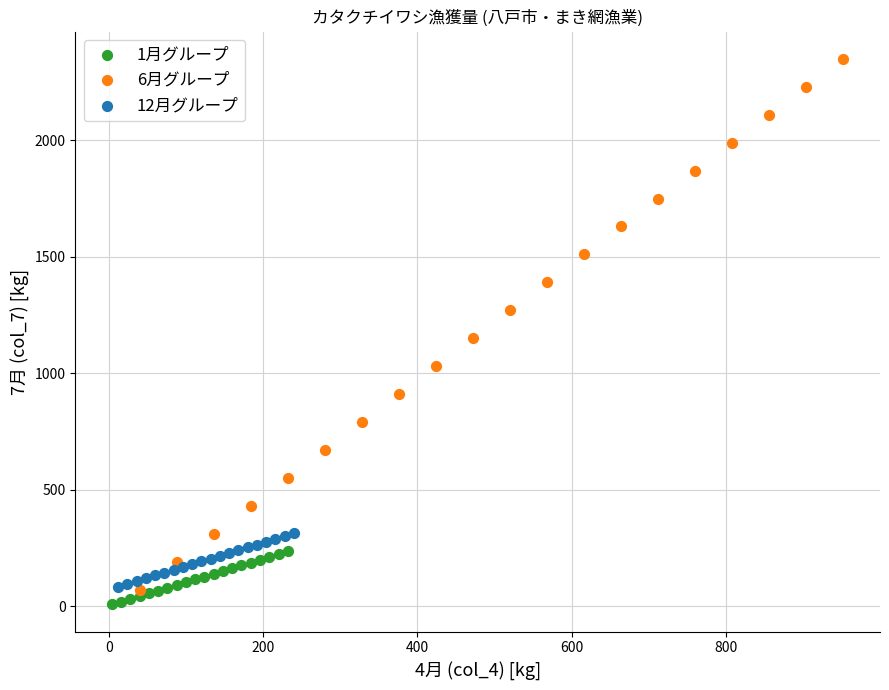

Which series has the widest spread of Y values?

6月グループ